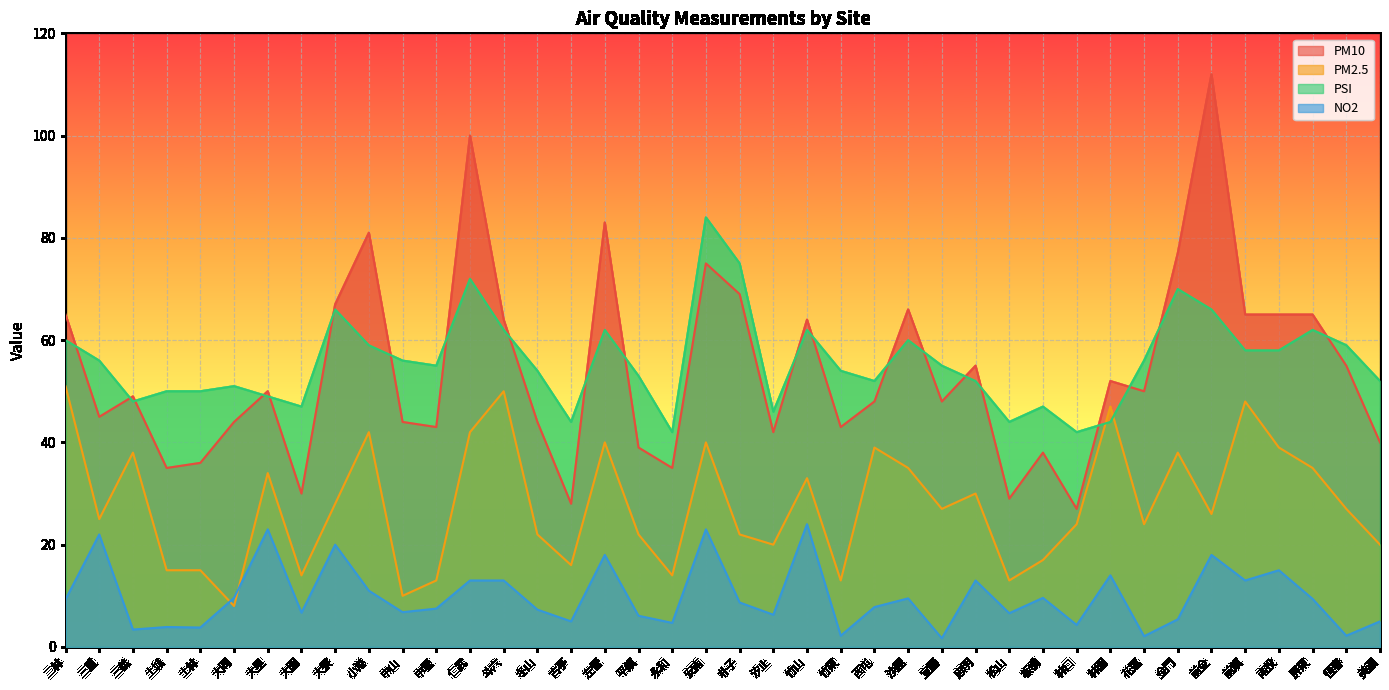

What is the sum of the PM2.5 values at 汐止 and 忠明?

50.0